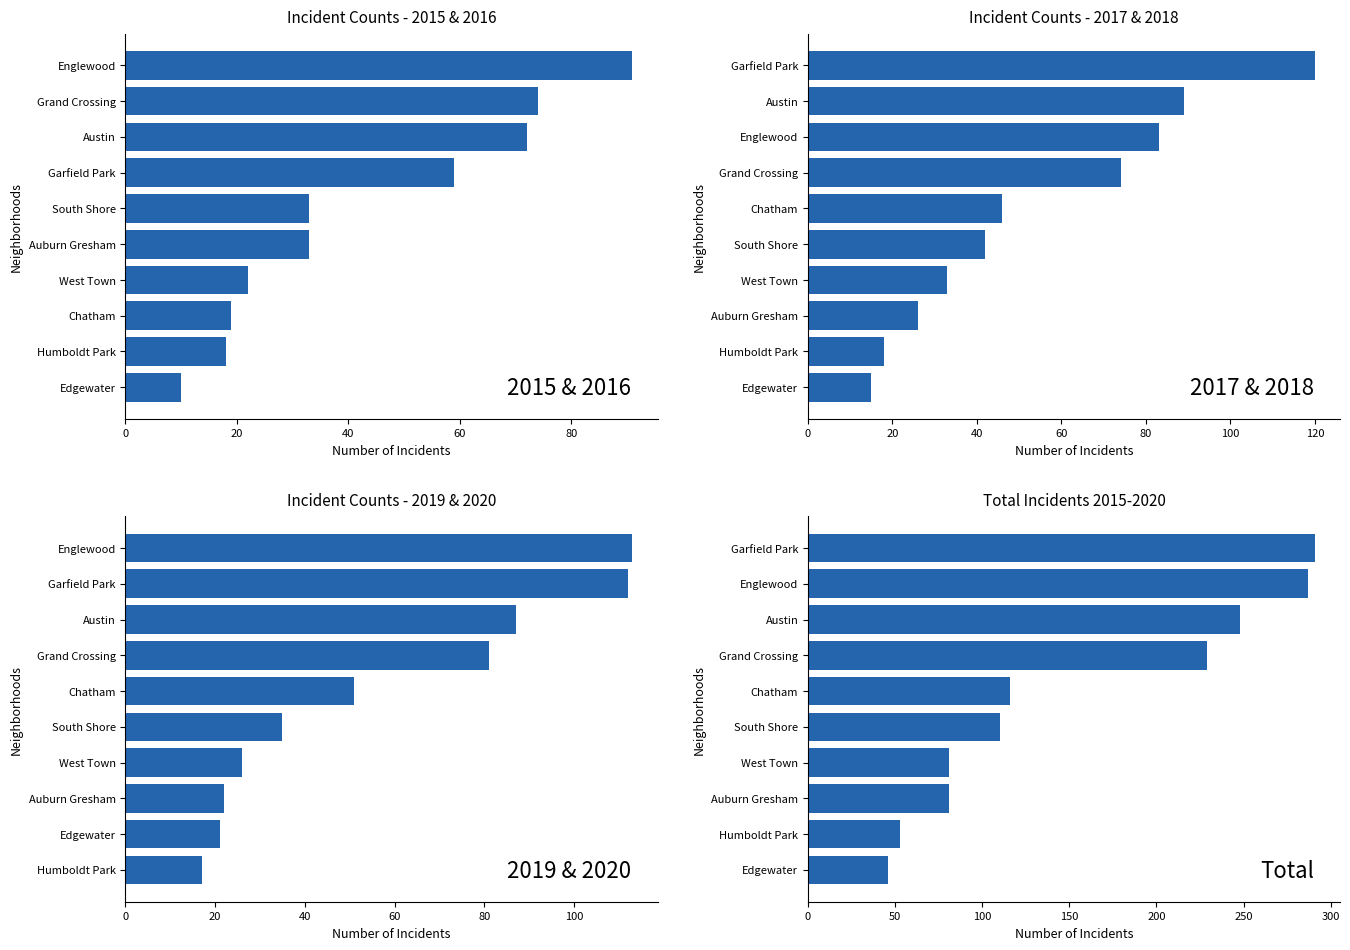

How many data points does each series have?

10